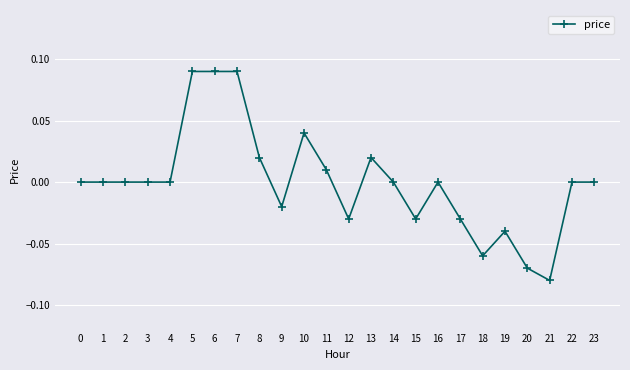

Between 21 and 4, which is larger?

4